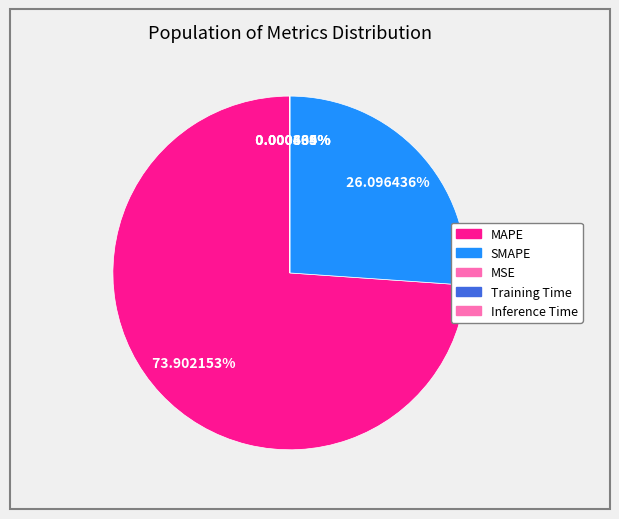

How many slices are in this pie chart?

5